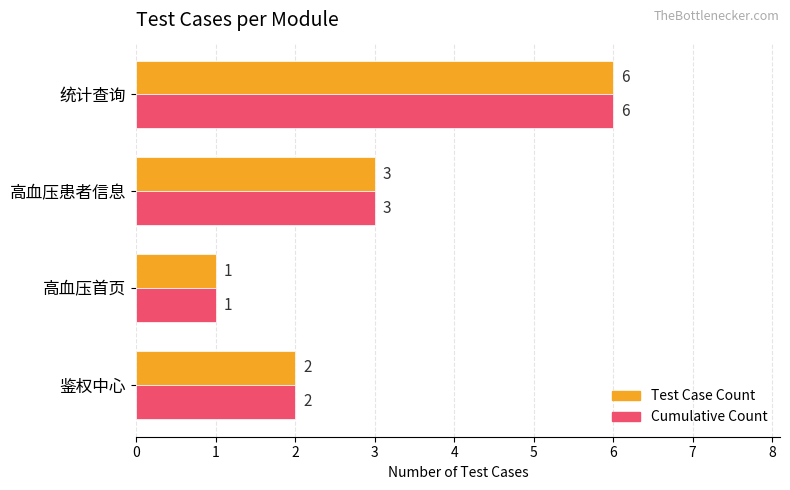

At which category is the sum across all series the highest?

统计查询